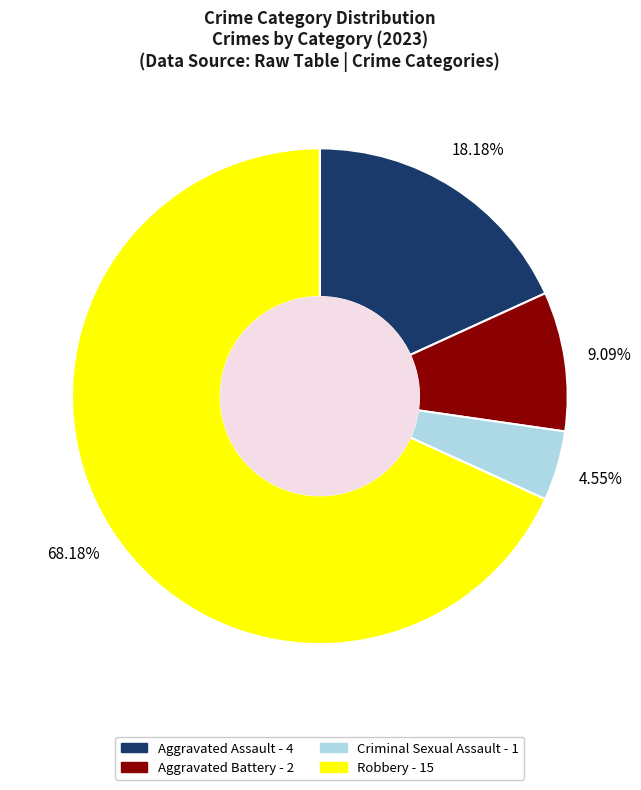

Which category has the biggest portion of the pie?

Robbery